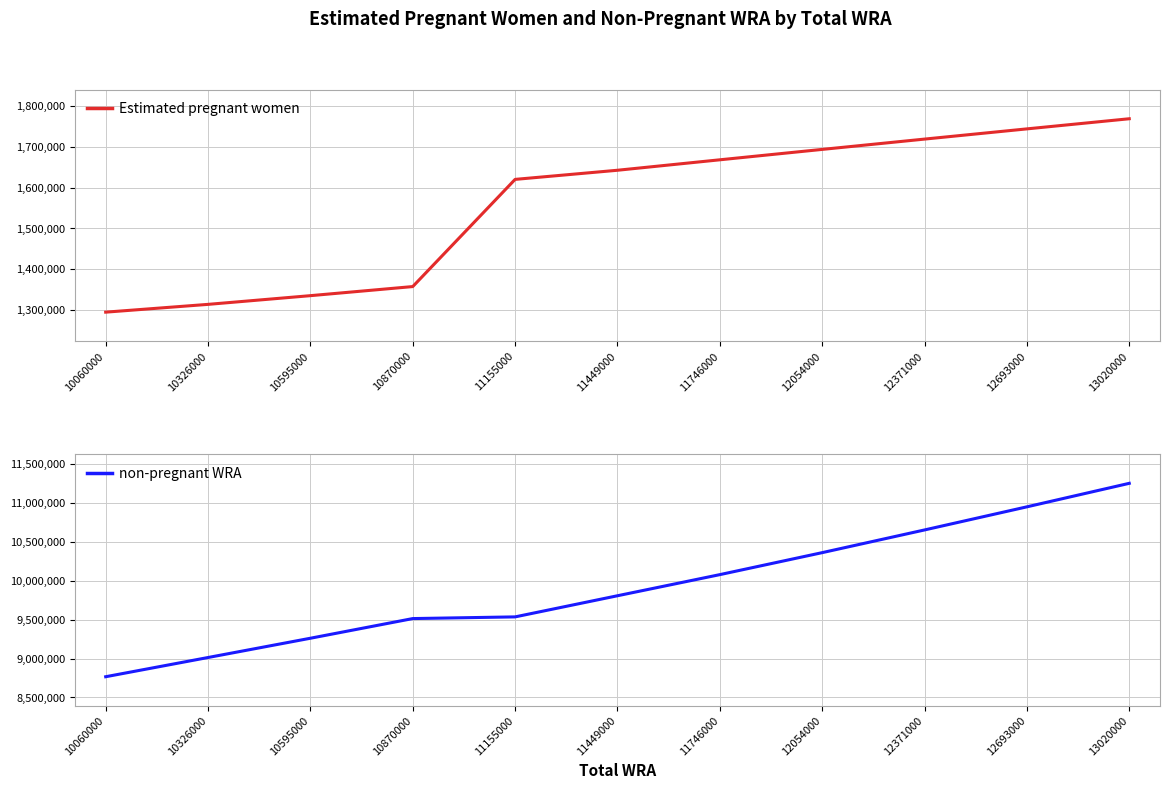

Which category has the lowest value in the Estimated pregnant women series?

10060000